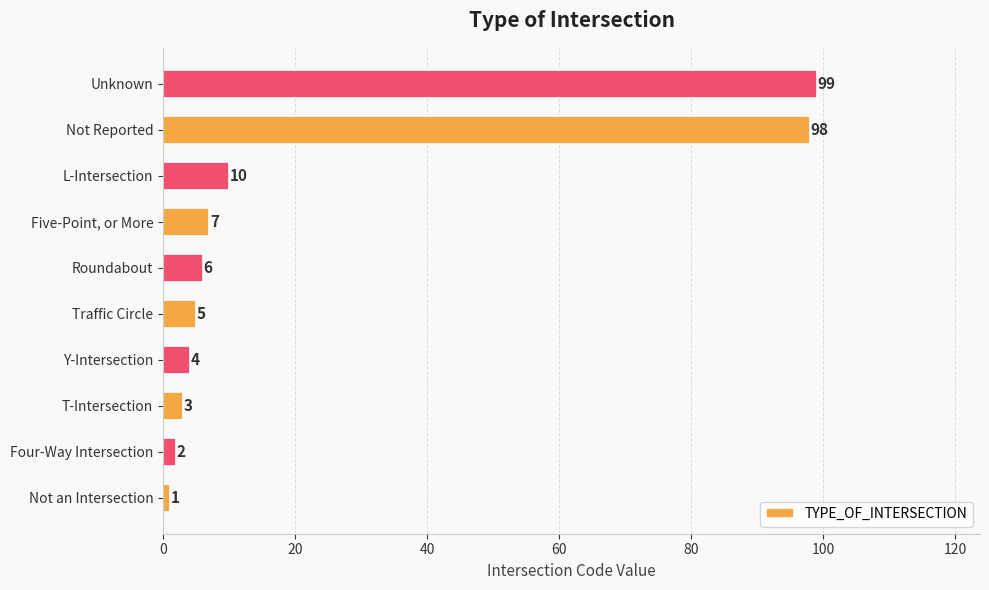

What is the average value?

24